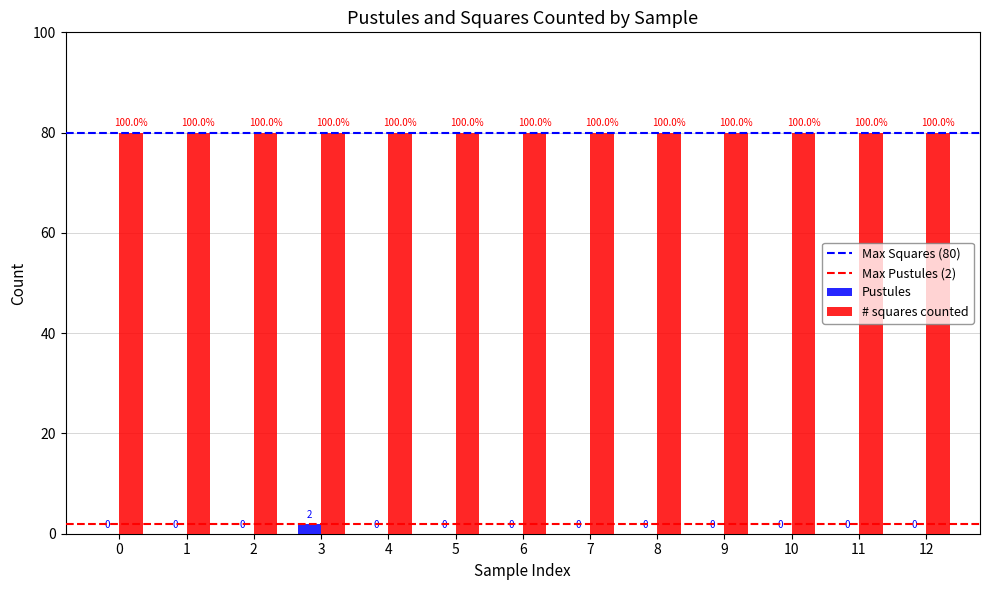

What is the maximum value shown in the chart?

80